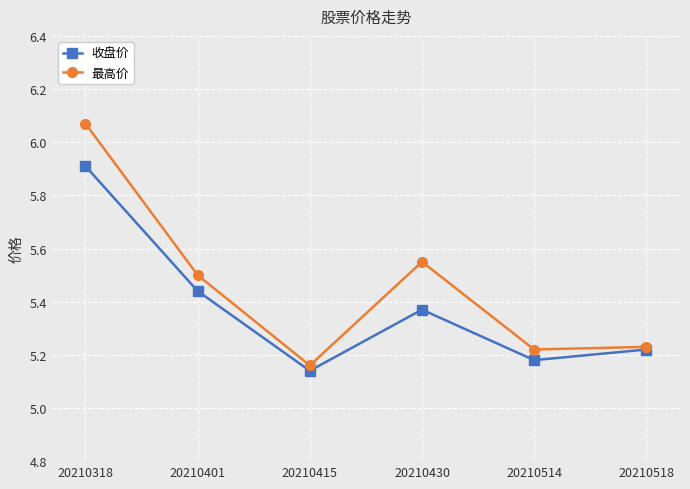

Where is the first local maximum for 最高价?

20210430